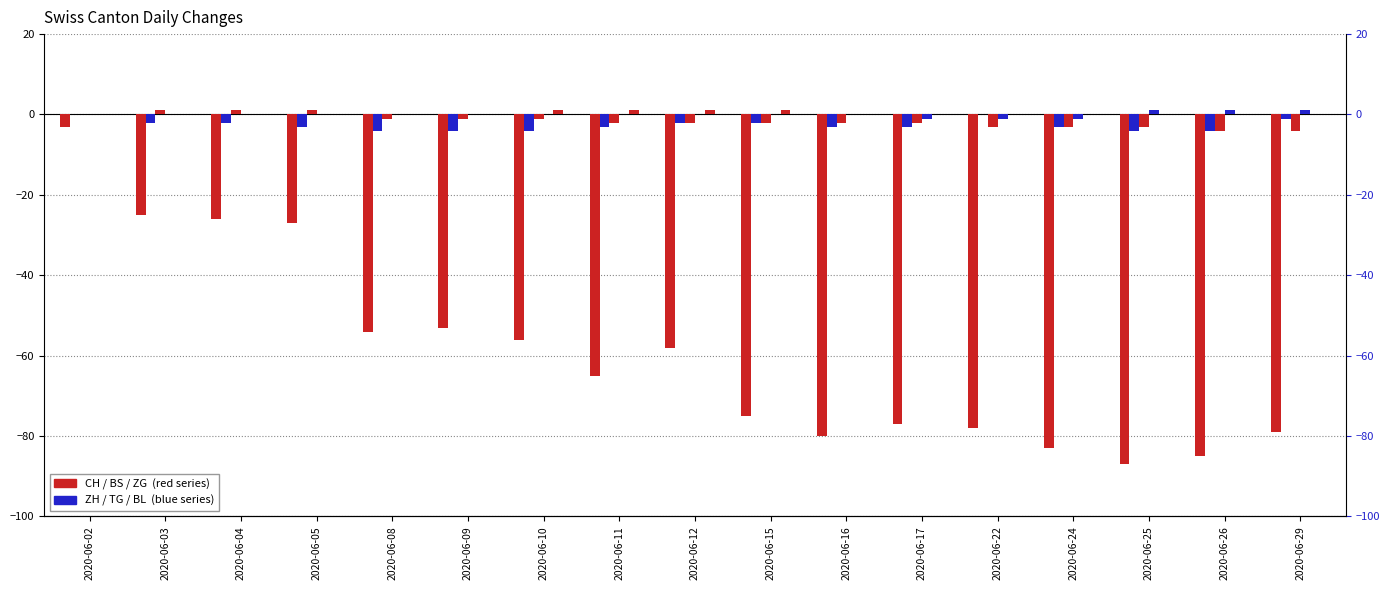

Rank the series by their maximum value, from lowest to highest.

CH, ZH, BL, BS, TG, ZG